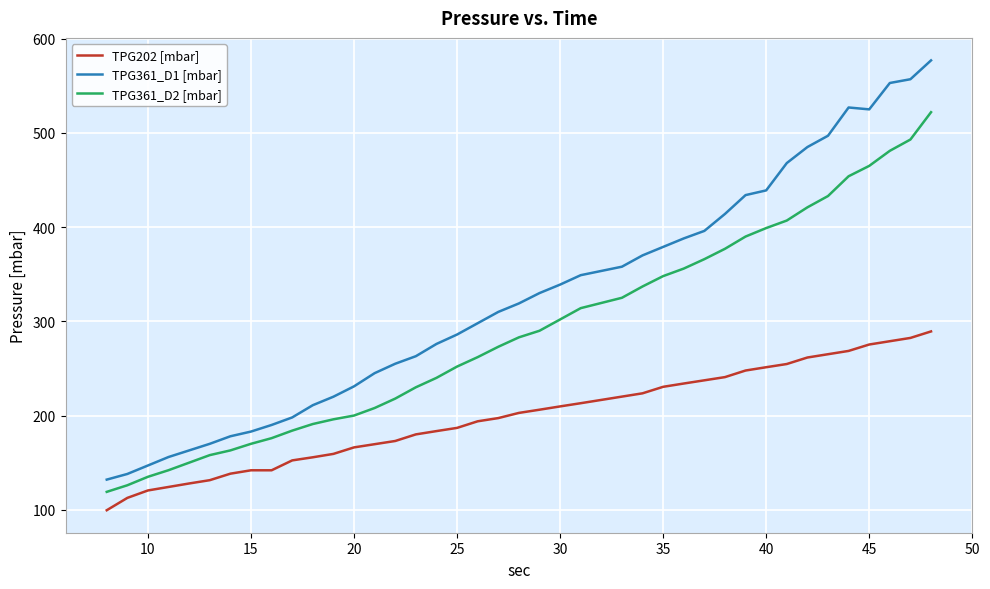

At how many categories does at least one series exceed 418?

10